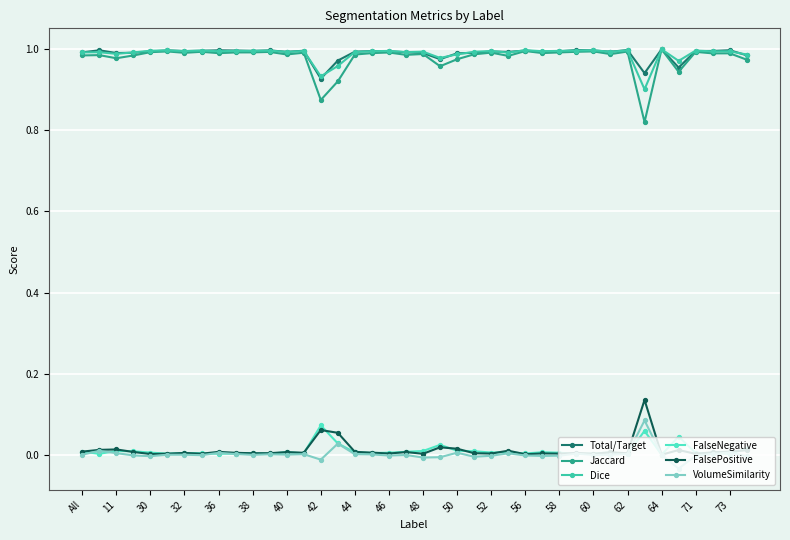

True or false: FalsePositive and Jaccard cross at least once.

False